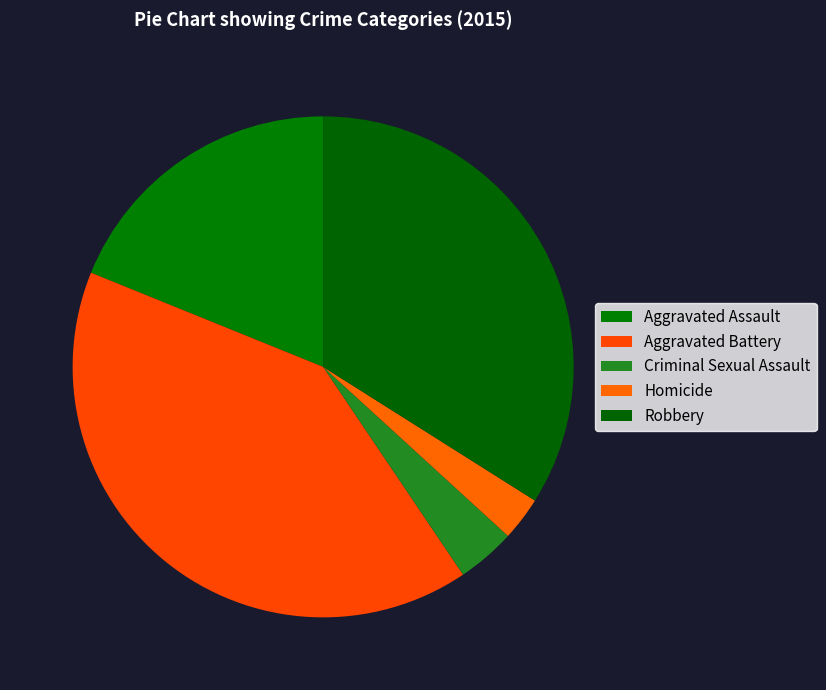

What is the change in value from Aggravated Battery to Criminal Sexual Assault?

-39